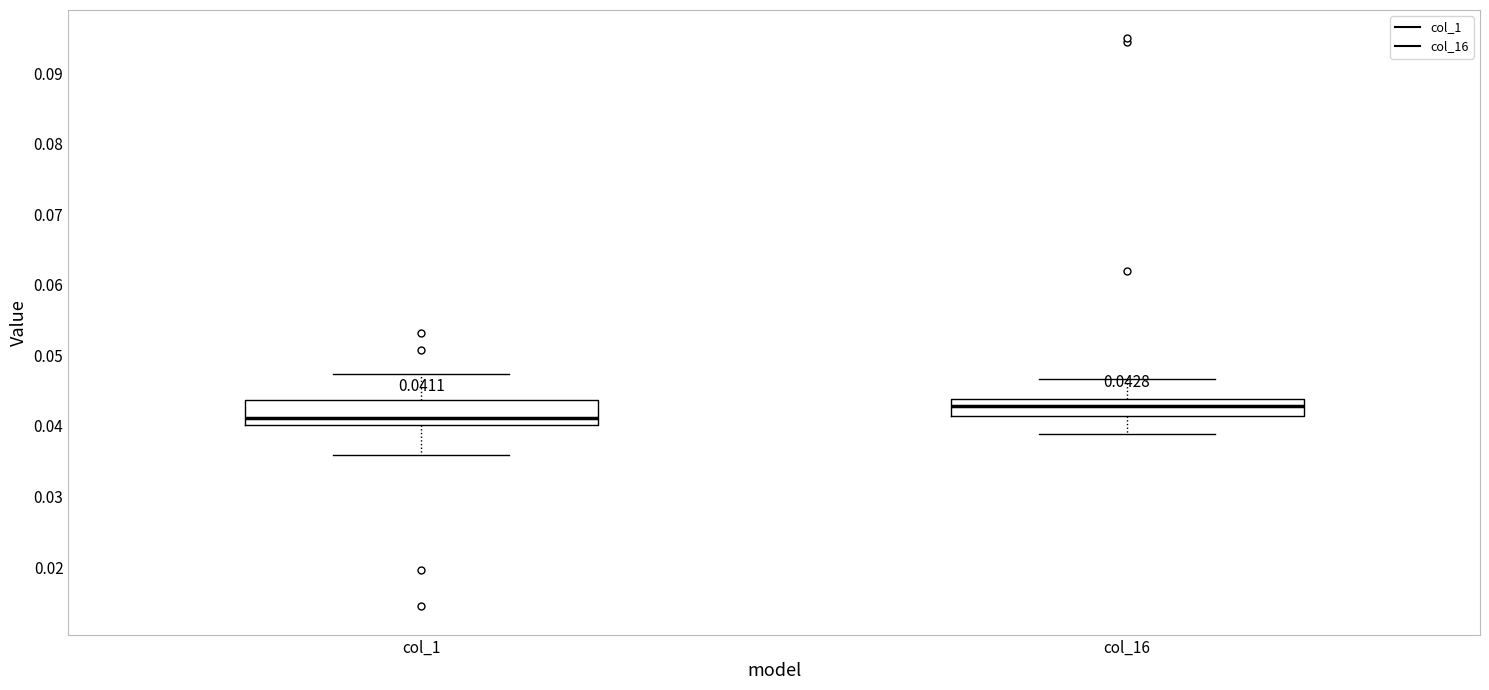

Which box has the lowest median line?

col_1